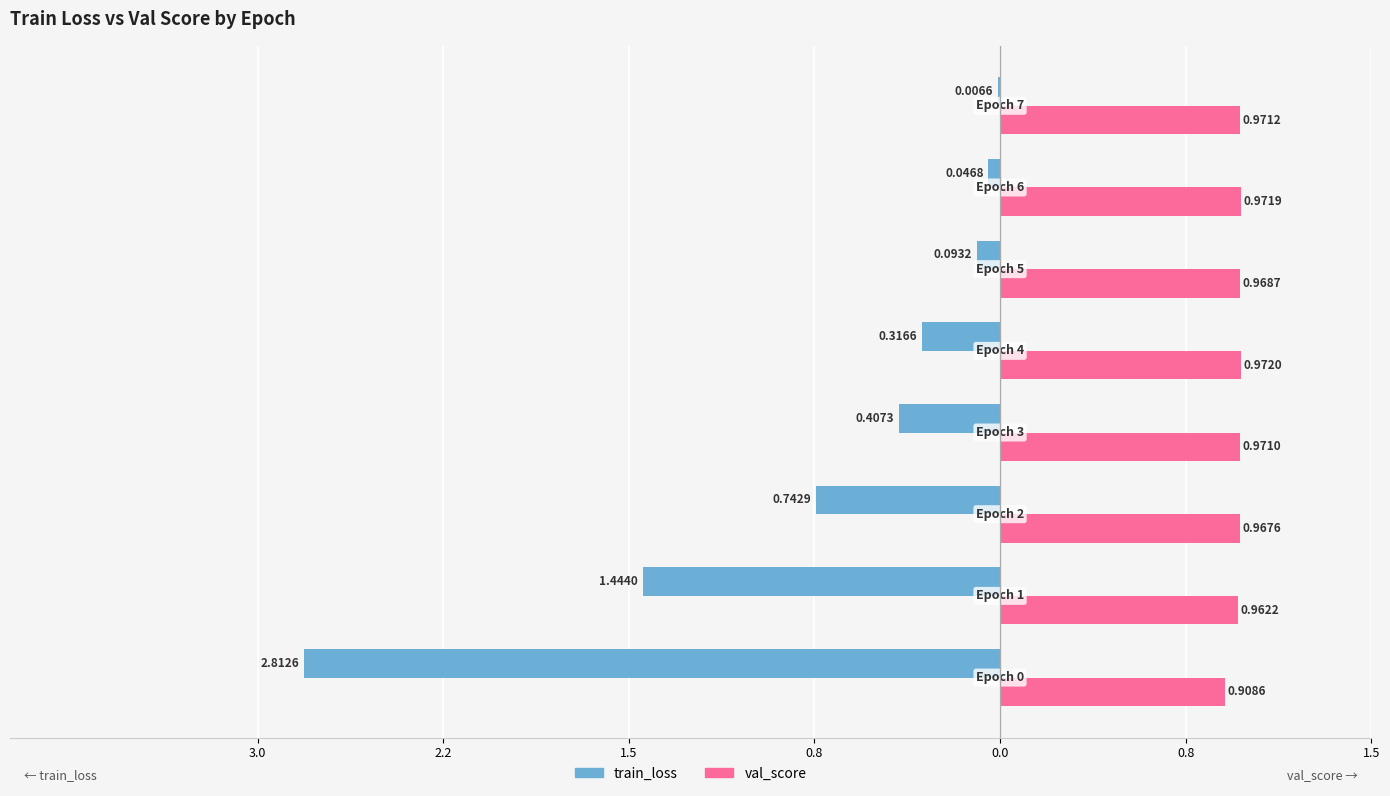

What are all the series names shown in the legend?

train_loss, val_score